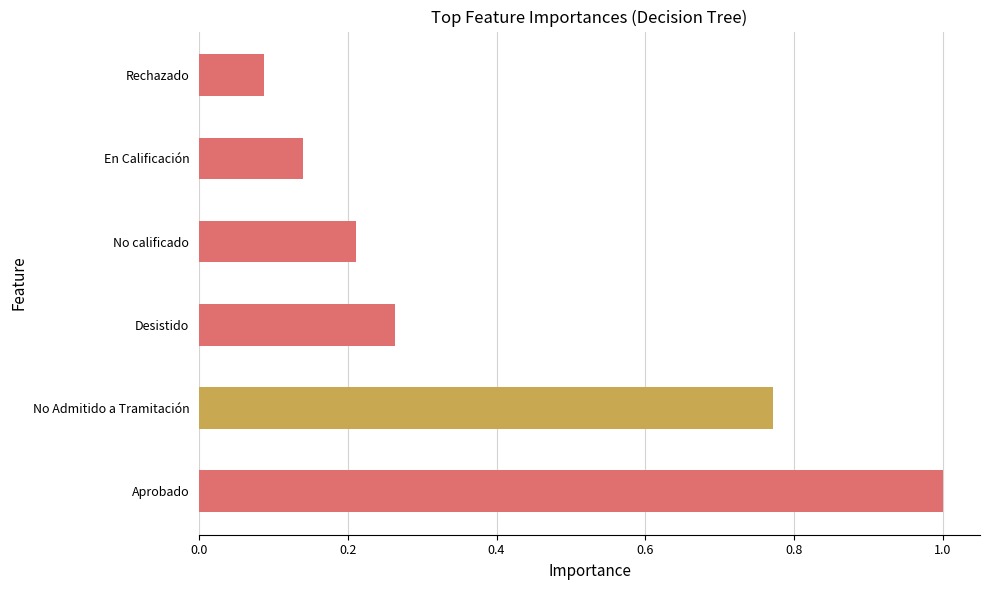

What is the greatest value displayed?

1.0